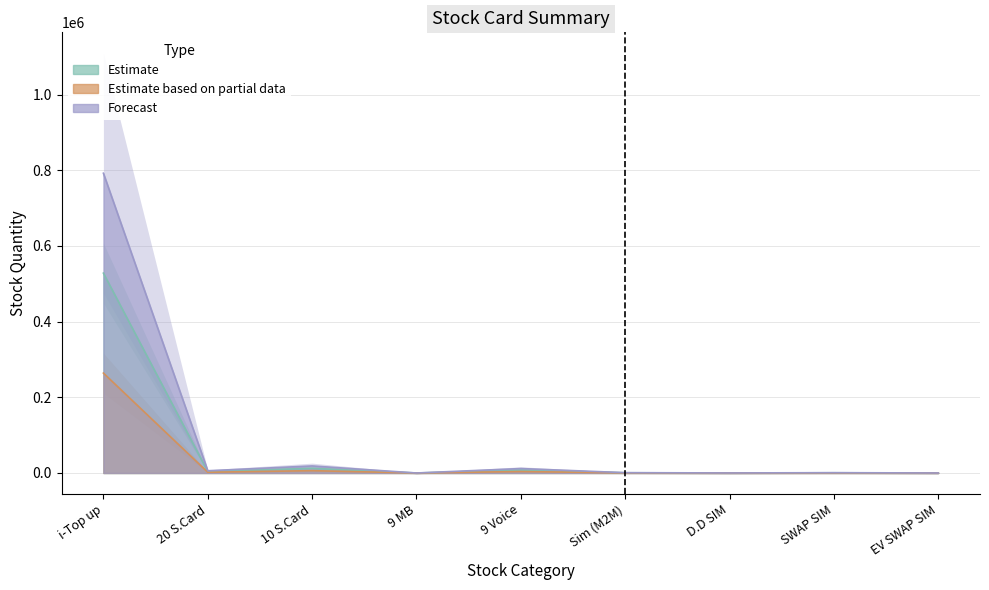

True or false: Estimate and Estimate based on partial data intersect in this chart.

False